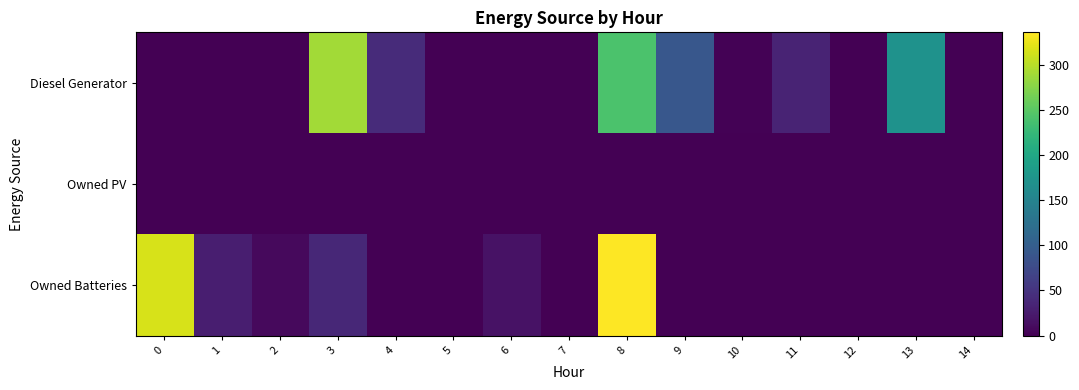

Which series changed the most between 0 and 5?

Owned Batteries